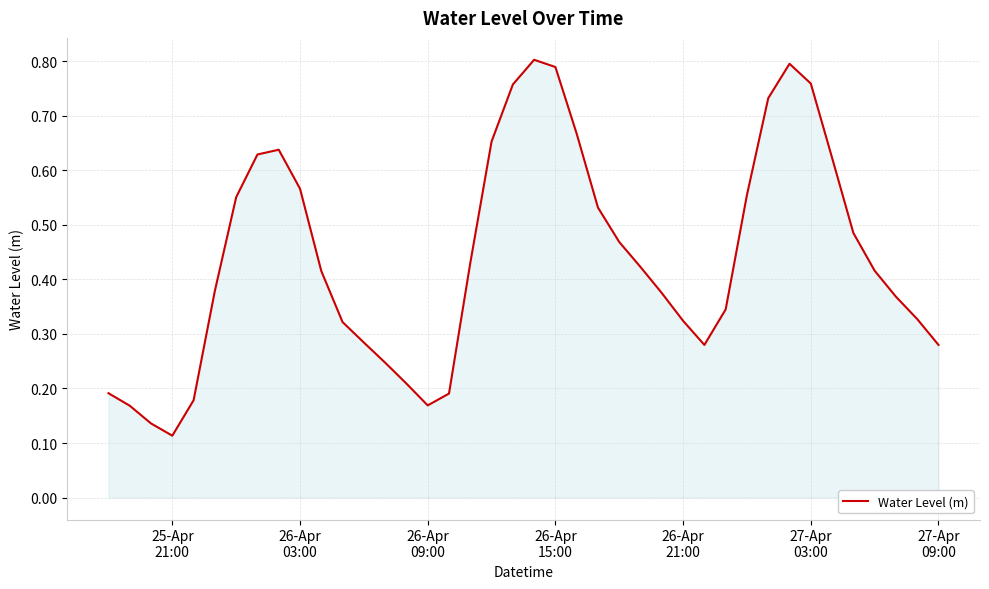

True or false: there are more than 0 points higher than both neighbors.

True